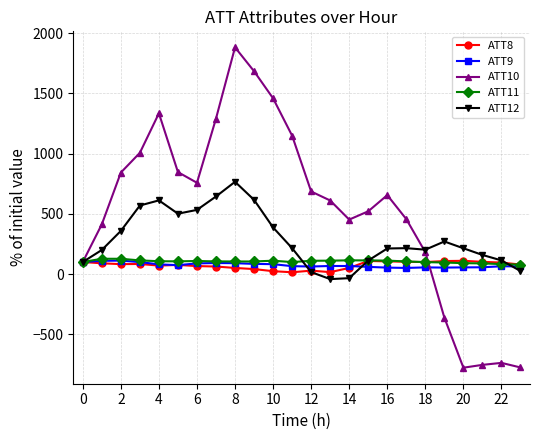

What is the maximum value shown in the chart?

1881.9